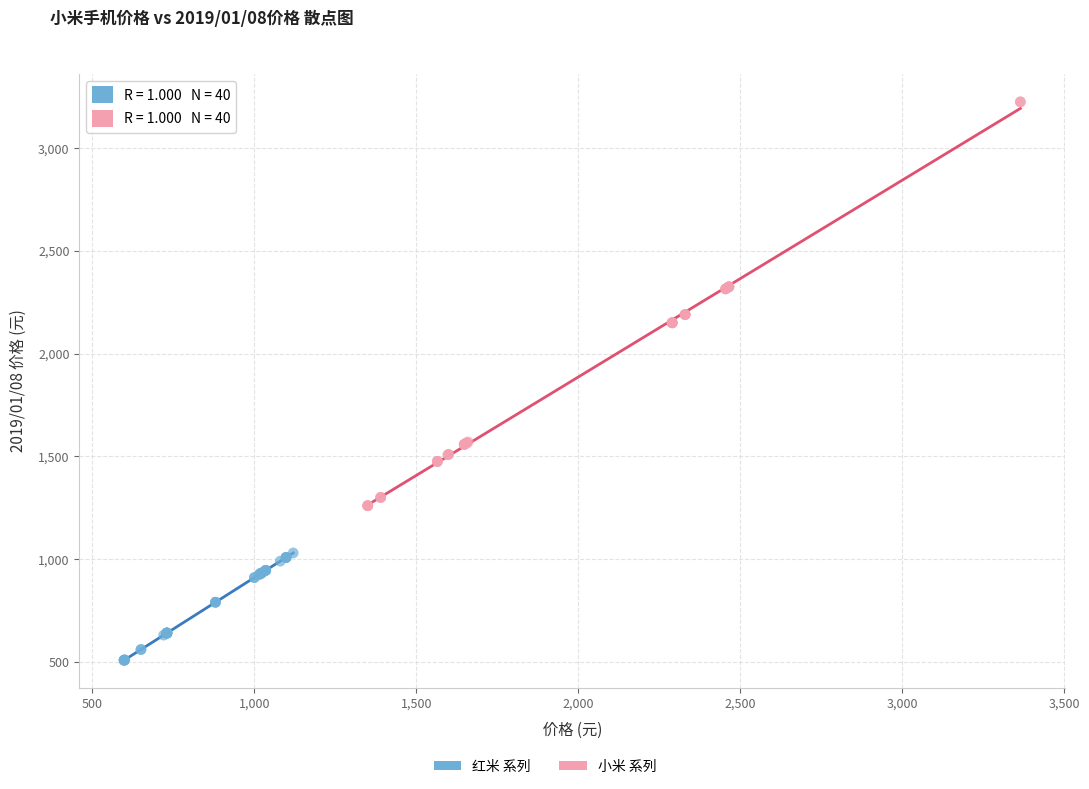

Which series contains the highest Y value?

小米 系列